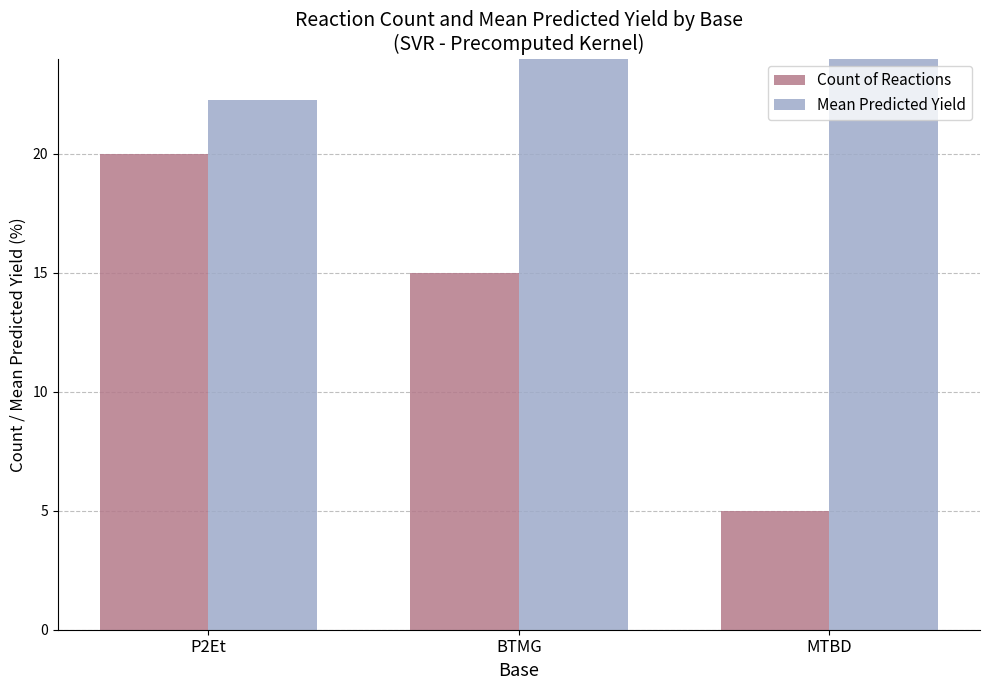

Reading left to right, extract all data points from this chart.

Count of Reactions: 20.0	15.0	5.0
Mean Predicted Yield: 22.3	38.9	28.6